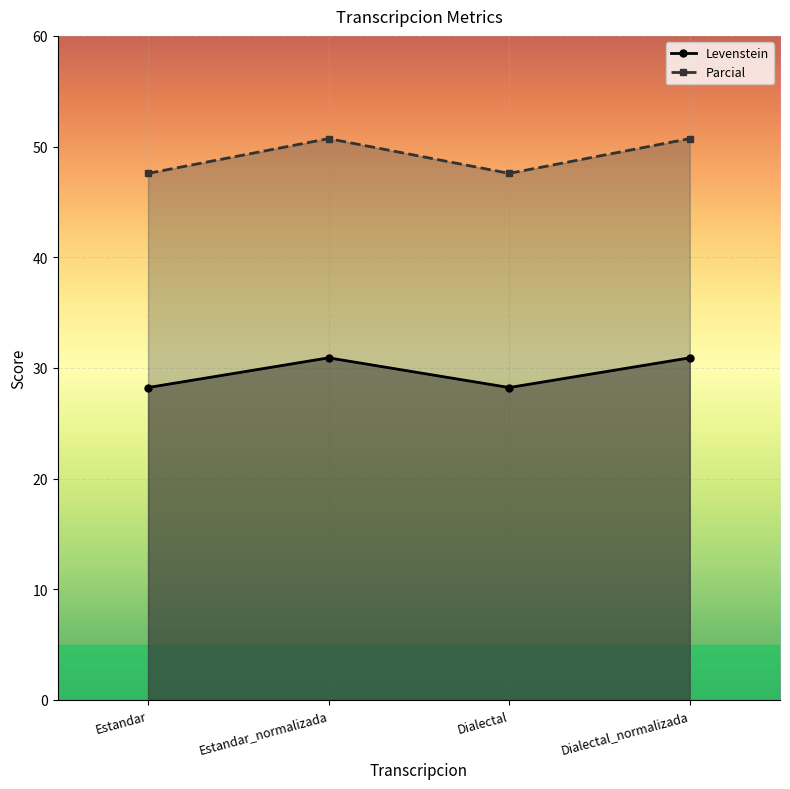

What is the minimum value shown in the chart?

28.2